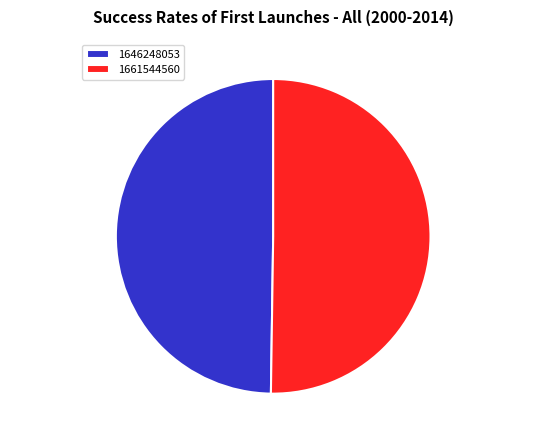

The 1646248053 slice represents 36% of the pie. True or false?

False